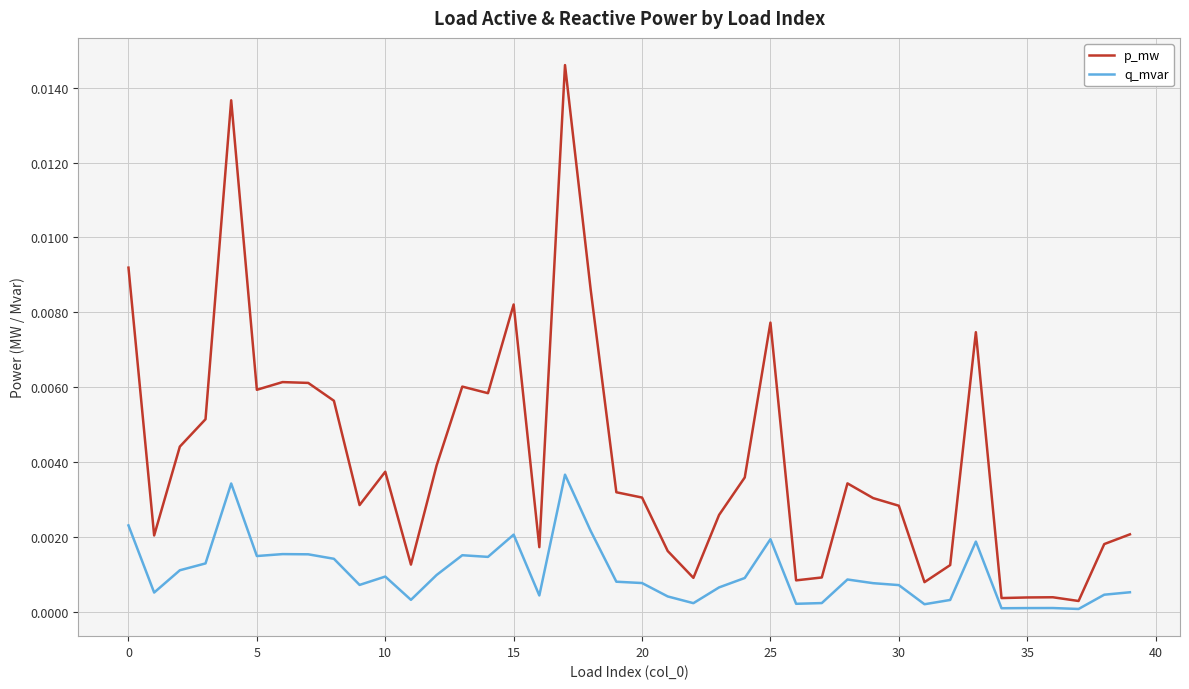

List the series in order of their overall mean, lowest first.

q_mvar, p_mw